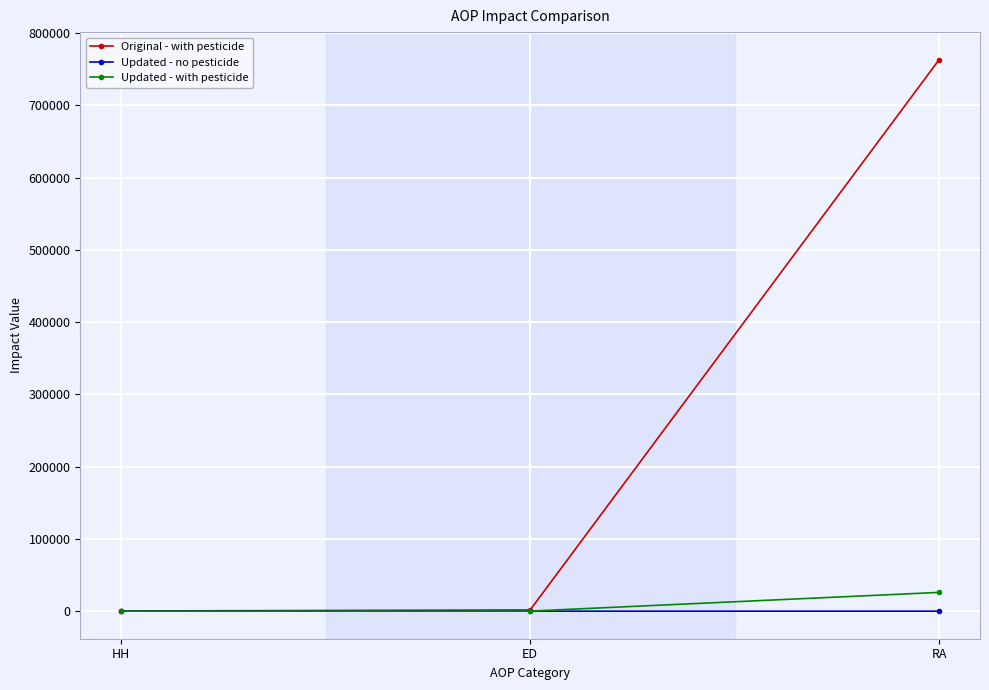

The Updated - with pesticide series shows 25947.8 at RA. True or false?

True